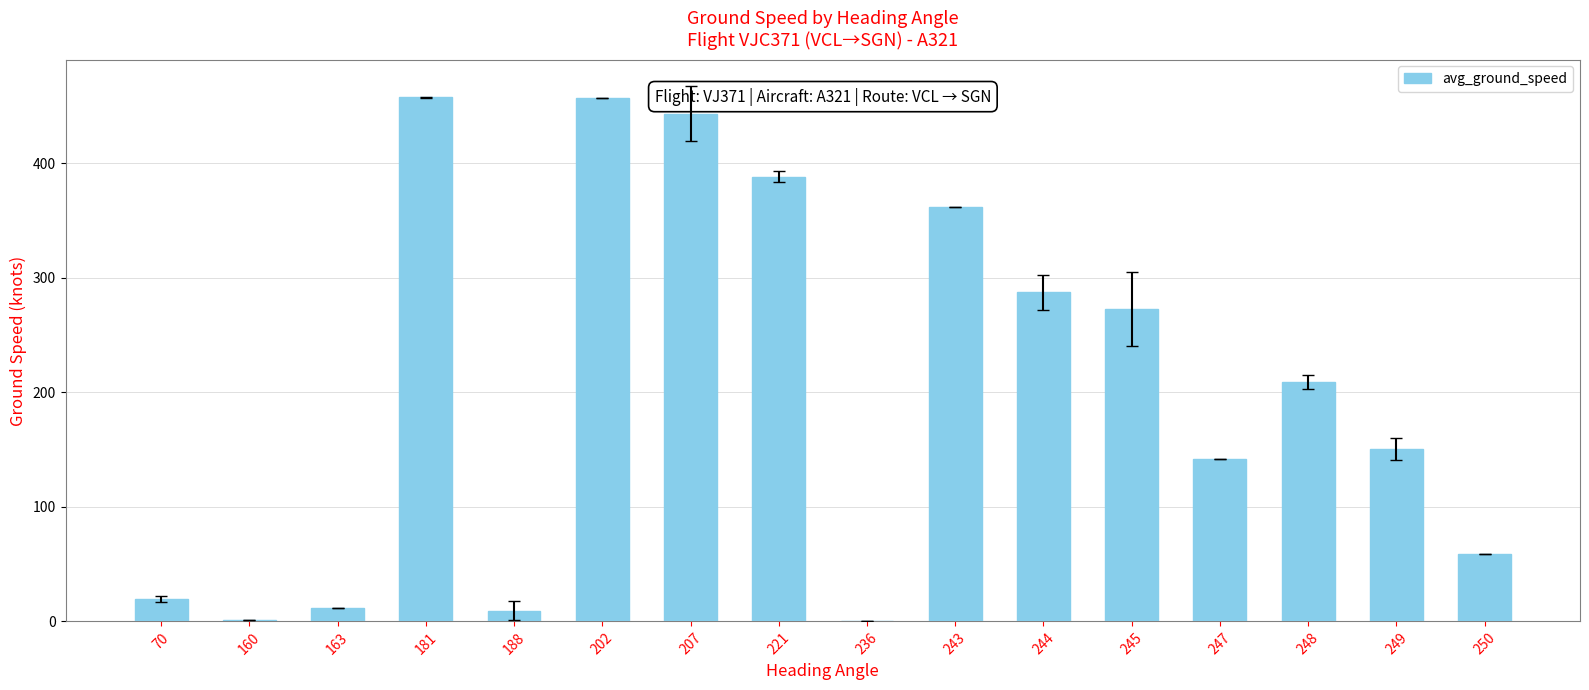

What is the greatest value displayed?

457.7